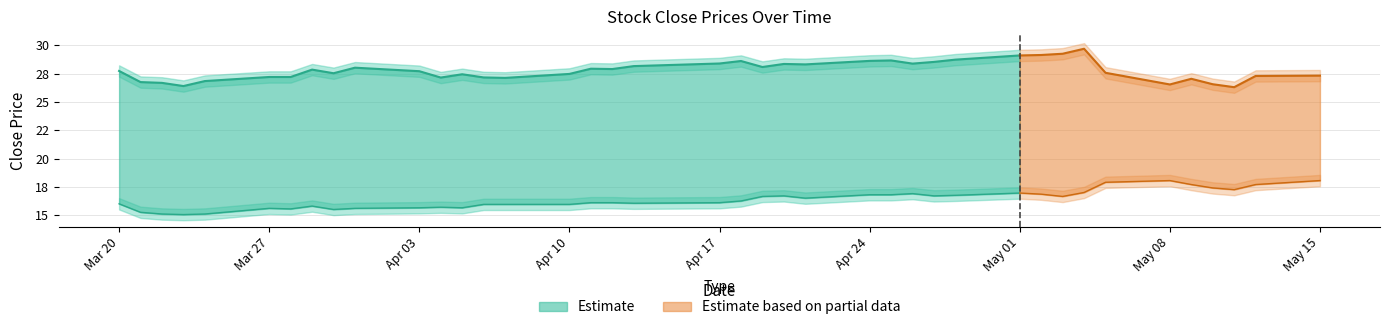

Reading left to right, what are all the values shown in this chart?

close1: 2017-03-20=16.0	2017-03-21=15.3	2017-03-22=15.1	2017-03-23=15.1	2017-03-24=15.1	2017-03-27=15.6	2017-03-28=15.6	2017-03-29=15.8	2017-03-30=15.5	2017-03-31=15.6	2017-04-03=15.7	2017-04-04=15.7	2017-04-05=15.7	2017-04-06=16.0	2017-04-07=16.0	2017-04-10=16.0	2017-04-11=16.1	2017-04-12=16.1	2017-04-13=16.1	2017-04-17=16.1	2017-04-18=16.3	2017-04-19=16.7	2017-04-20=16.7	2017-04-21=16.5	2017-04-24=16.8	2017-04-25=16.8	2017-04-26=16.9	2017-04-27=16.7	2017-04-28=16.8	2017-05-01=17.0	2017-05-02=16.9	2017-05-03=16.7	2017-05-04=17.0	2017-05-05=17.9	2017-05-08=18.1	2017-05-09=17.7	2017-05-10=17.4	2017-05-11=17.3	2017-05-12=17.7	2017-05-15=18.1
close2: 2017-03-20=27.7	2017-03-21=26.8	2017-03-22=26.7	2017-03-23=26.4	2017-03-24=26.9	2017-03-27=27.2	2017-03-28=27.2	2017-03-29=27.9	2017-03-30=27.5	2017-03-31=28.0	2017-04-03=27.7	2017-04-04=27.2	2017-04-05=27.5	2017-04-06=27.2	2017-04-07=27.1	2017-04-10=27.5	2017-04-11=27.9	2017-04-12=27.9	2017-04-13=28.2	2017-04-17=28.4	2017-04-18=28.6	2017-04-19=28.1	2017-04-20=28.4	2017-04-21=28.3	2017-04-24=28.6	2017-04-25=28.7	2017-04-26=28.4	2017-04-27=28.5	2017-04-28=28.7	2017-05-01=29.1	2017-05-02=29.2	2017-05-03=29.3	2017-05-04=29.7	2017-05-05=27.6	2017-05-08=26.6	2017-05-09=27.1	2017-05-10=26.6	2017-05-11=26.3	2017-05-12=27.3	2017-05-15=27.3
close1_upper: 2017-03-20=16.5	2017-03-21=15.8	2017-03-22=15.6	2017-03-23=15.6	2017-03-24=15.6	2017-03-27=16.1	2017-03-28=16.1	2017-03-29=16.3	2017-03-30=16.0	2017-03-31=16.1	2017-04-03=16.2	2017-04-04=16.2	2017-04-05=16.2	2017-04-06=16.5	2017-04-07=16.5	2017-04-10=16.5	2017-04-11=16.6	2017-04-12=16.6	2017-04-13=16.6	2017-04-17=16.6	2017-04-18=16.8	2017-04-19=17.2	2017-04-20=17.2	2017-04-21=17.0	2017-04-24=17.3	2017-04-25=17.3	2017-04-26=17.4	2017-04-27=17.2	2017-04-28=17.3	2017-05-01=17.5	2017-05-02=17.4	2017-05-03=17.2	2017-05-04=17.5	2017-05-05=18.4	2017-05-08=18.6	2017-05-09=18.2	2017-05-10=17.9	2017-05-11=17.8	2017-05-12=18.2	2017-05-15=18.6
close1_lower: 2017-03-20=15.5	2017-03-21=14.8	2017-03-22=14.6	2017-03-23=14.6	2017-03-24=14.6	2017-03-27=15.1	2017-03-28=15.1	2017-03-29=15.3	2017-03-30=15.0	2017-03-31=15.1	2017-04-03=15.2	2017-04-04=15.2	2017-04-05=15.2	2017-04-06=15.5	2017-04-07=15.5	2017-04-10=15.5	2017-04-11=15.6	2017-04-12=15.6	2017-04-13=15.6	2017-04-17=15.6	2017-04-18=15.8	2017-04-19=16.2	2017-04-20=16.2	2017-04-21=16.0	2017-04-24=16.3	2017-04-25=16.3	2017-04-26=16.4	2017-04-27=16.2	2017-04-28=16.3	2017-05-01=16.5	2017-05-02=16.4	2017-05-03=16.2	2017-05-04=16.5	2017-05-05=17.4	2017-05-08=17.6	2017-05-09=17.2	2017-05-10=16.9	2017-05-11=16.8	2017-05-12=17.2	2017-05-15=17.6
close2_upper: 2017-03-20=28.2	2017-03-21=27.3	2017-03-22=27.2	2017-03-23=26.9	2017-03-24=27.4	2017-03-27=27.7	2017-03-28=27.7	2017-03-29=28.4	2017-03-30=28.0	2017-03-31=28.5	2017-04-03=28.2	2017-04-04=27.7	2017-04-05=28.0	2017-04-06=27.7	2017-04-07=27.6	2017-04-10=28.0	2017-04-11=28.4	2017-04-12=28.4	2017-04-13=28.7	2017-04-17=28.9	2017-04-18=29.1	2017-04-19=28.6	2017-04-20=28.9	2017-04-21=28.8	2017-04-24=29.1	2017-04-25=29.2	2017-04-26=28.9	2017-04-27=29.0	2017-04-28=29.2	2017-05-01=29.6	2017-05-02=29.7	2017-05-03=29.8	2017-05-04=30.2	2017-05-05=28.1	2017-05-08=27.1	2017-05-09=27.6	2017-05-10=27.1	2017-05-11=26.8	2017-05-12=27.8	2017-05-15=27.8
close2_lower: 2017-03-20=27.2	2017-03-21=26.3	2017-03-22=26.2	2017-03-23=25.9	2017-03-24=26.4	2017-03-27=26.7	2017-03-28=26.7	2017-03-29=27.4	2017-03-30=27.0	2017-03-31=27.5	2017-04-03=27.2	2017-04-04=26.7	2017-04-05=27.0	2017-04-06=26.7	2017-04-07=26.6	2017-04-10=27.0	2017-04-11=27.4	2017-04-12=27.4	2017-04-13=27.7	2017-04-17=27.9	2017-04-18=28.1	2017-04-19=27.6	2017-04-20=27.9	2017-04-21=27.8	2017-04-24=28.1	2017-04-25=28.2	2017-04-26=27.9	2017-04-27=28.0	2017-04-28=28.2	2017-05-01=28.6	2017-05-02=28.7	2017-05-03=28.8	2017-05-04=29.2	2017-05-05=27.1	2017-05-08=26.1	2017-05-09=26.6	2017-05-10=26.1	2017-05-11=25.8	2017-05-12=26.8	2017-05-15=26.8